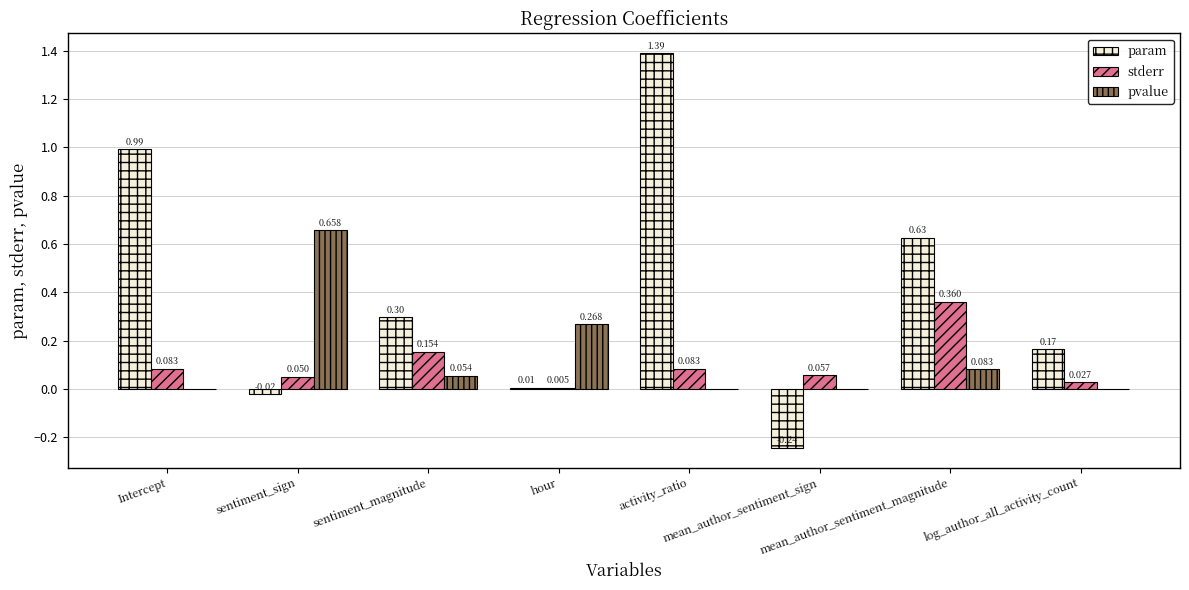

Between sentiment_magnitude and log_author_all_activity_count, which series saw the biggest shift?

param